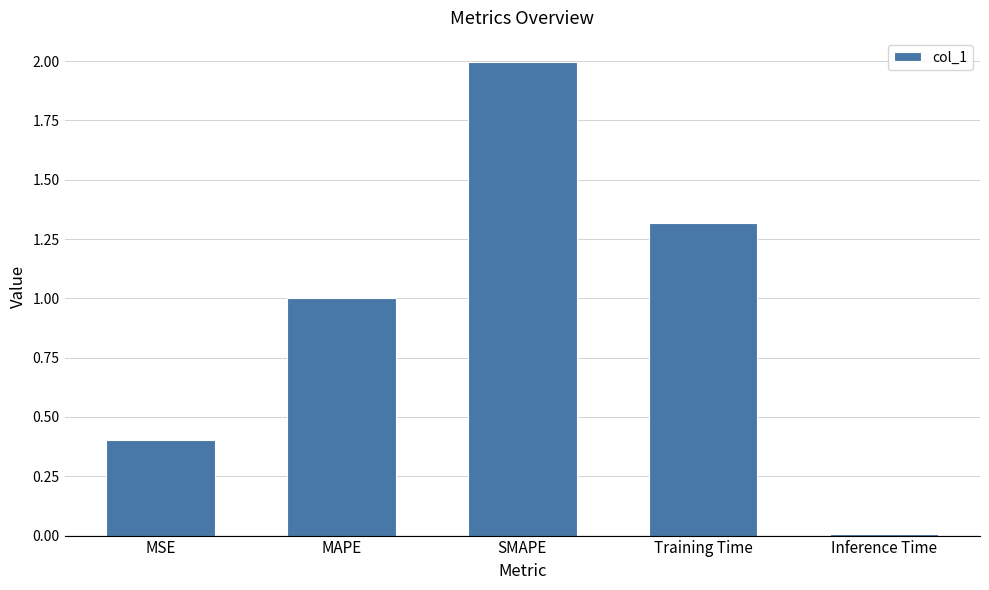

List the labels in order of value, smallest first.

Inference Time, MSE, MAPE, Training Time, SMAPE